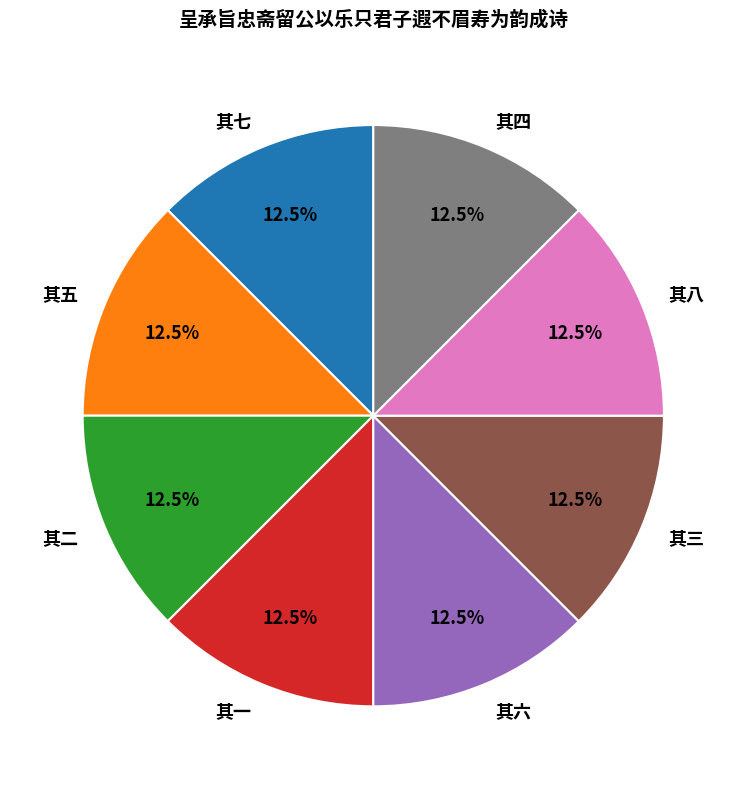

What is the ratio of the value at 其二 to the value at 其五?

1.0